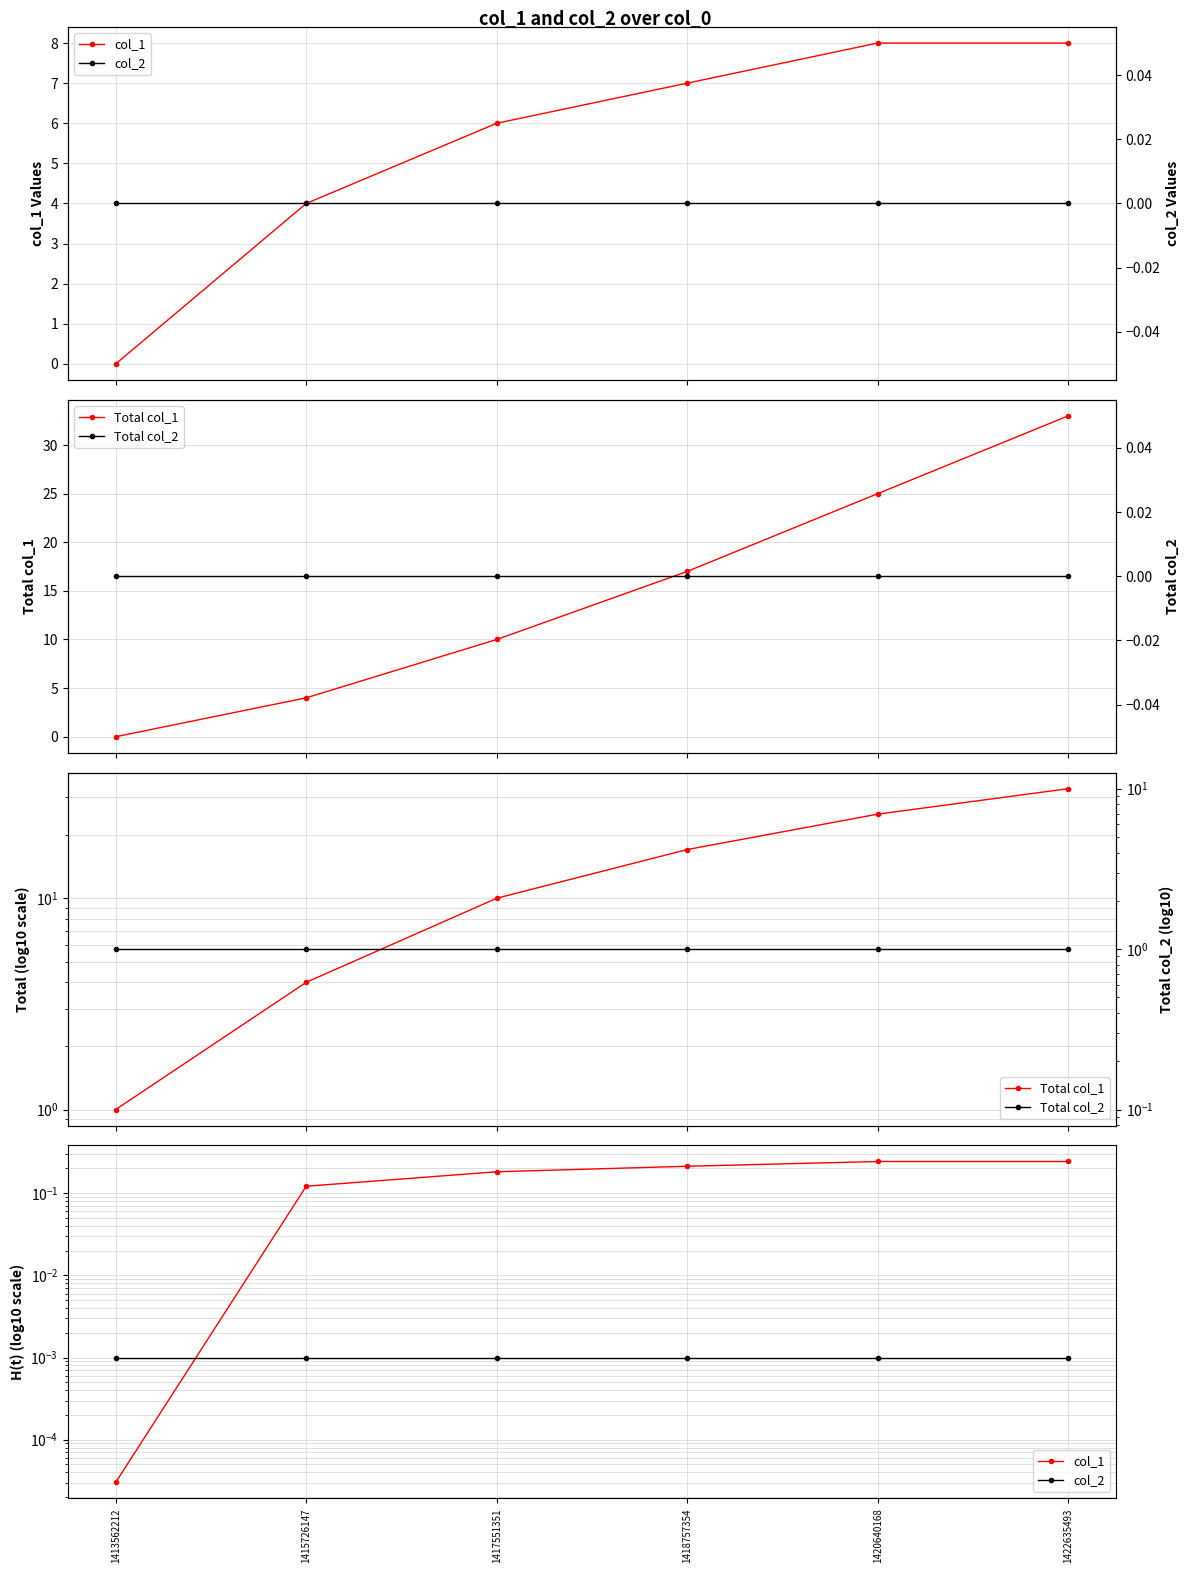

At which category is the sum across all series the highest?

1422635493